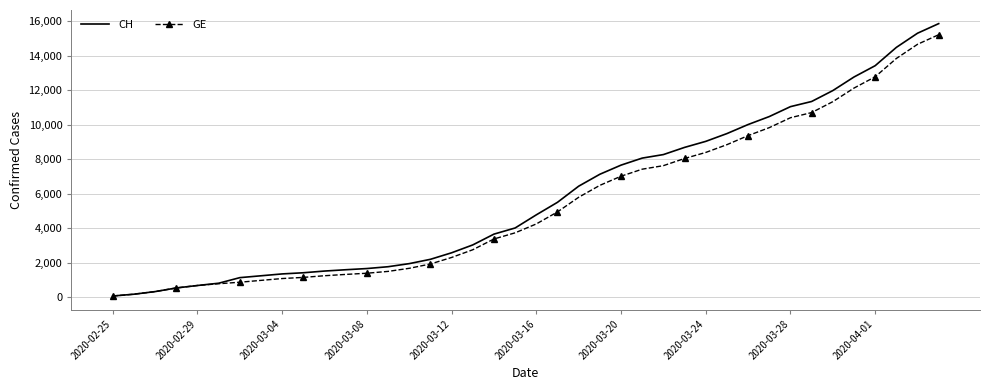

What is the maximum value for GE?

15208